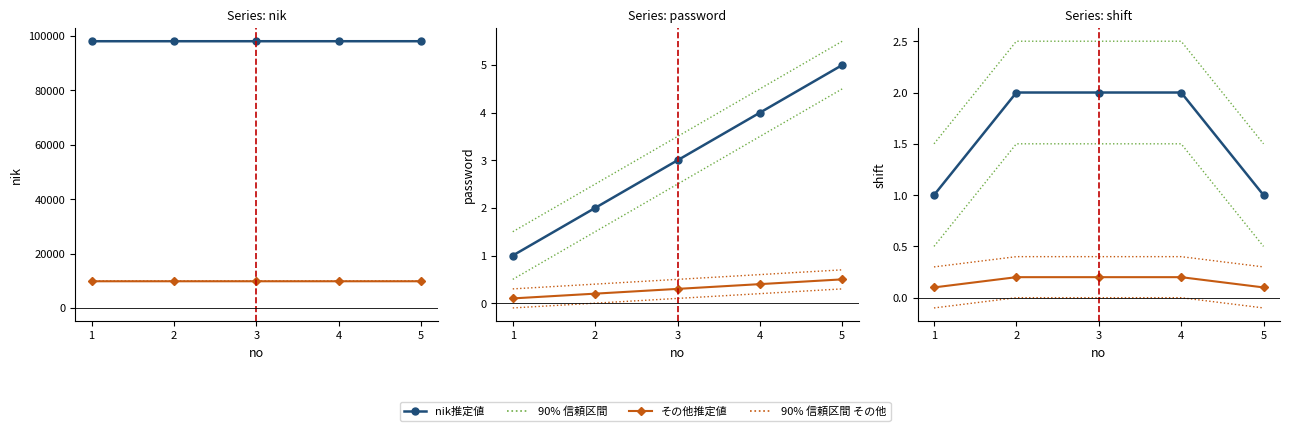

At how many categories does at least one series exceed 278?

5